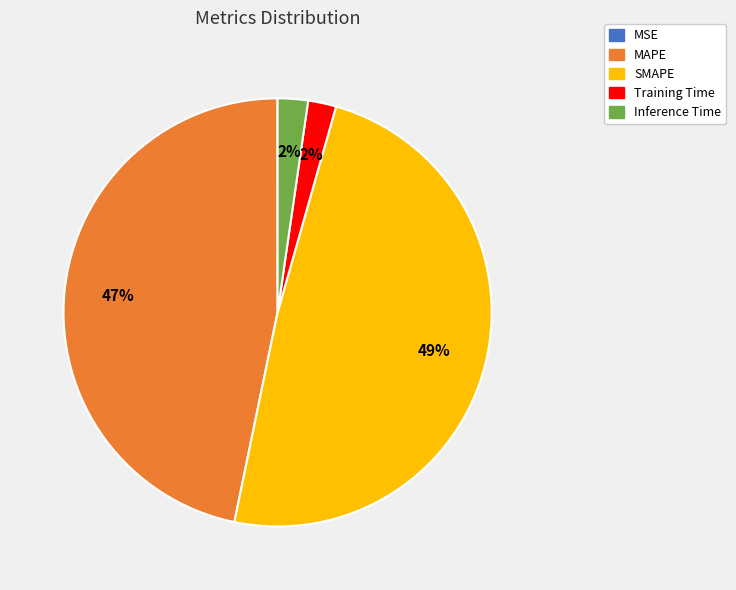

True or false: SMAPE accounts for 61% of the total.

False